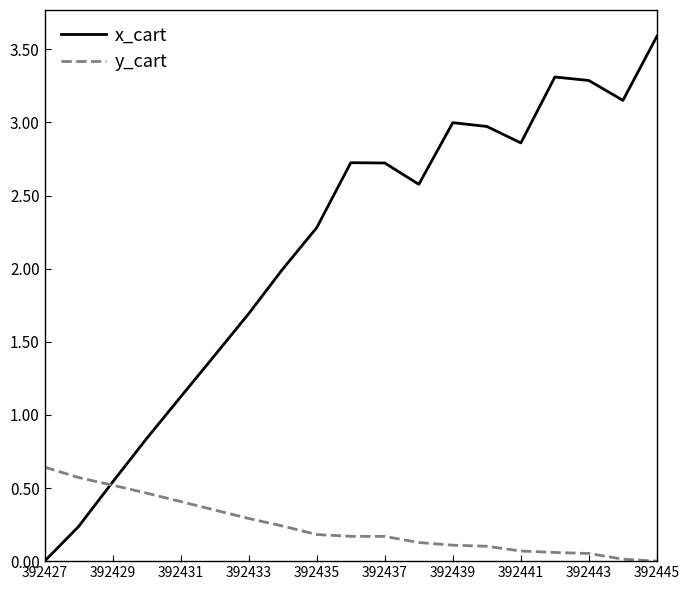

Which series has the widest spread of values?

x_cart